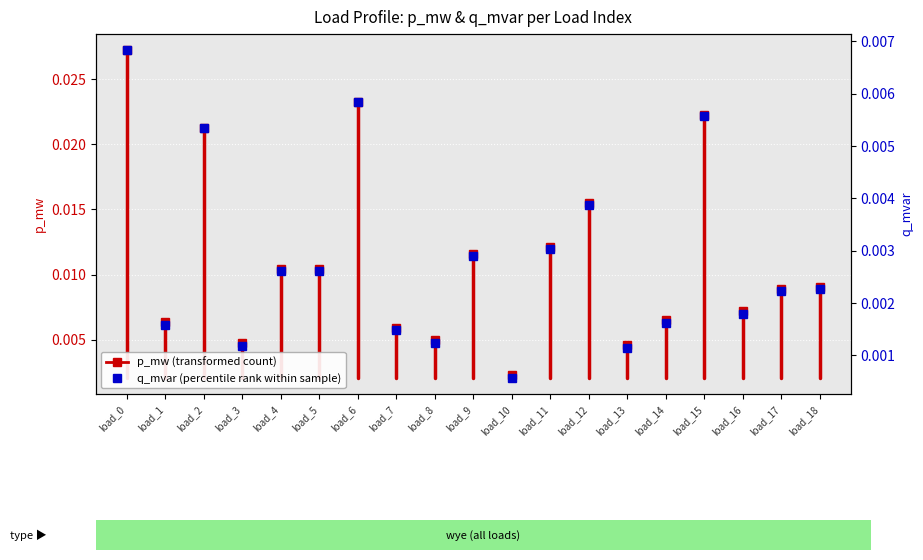

At which category does the data reach its first local peak?

load_2